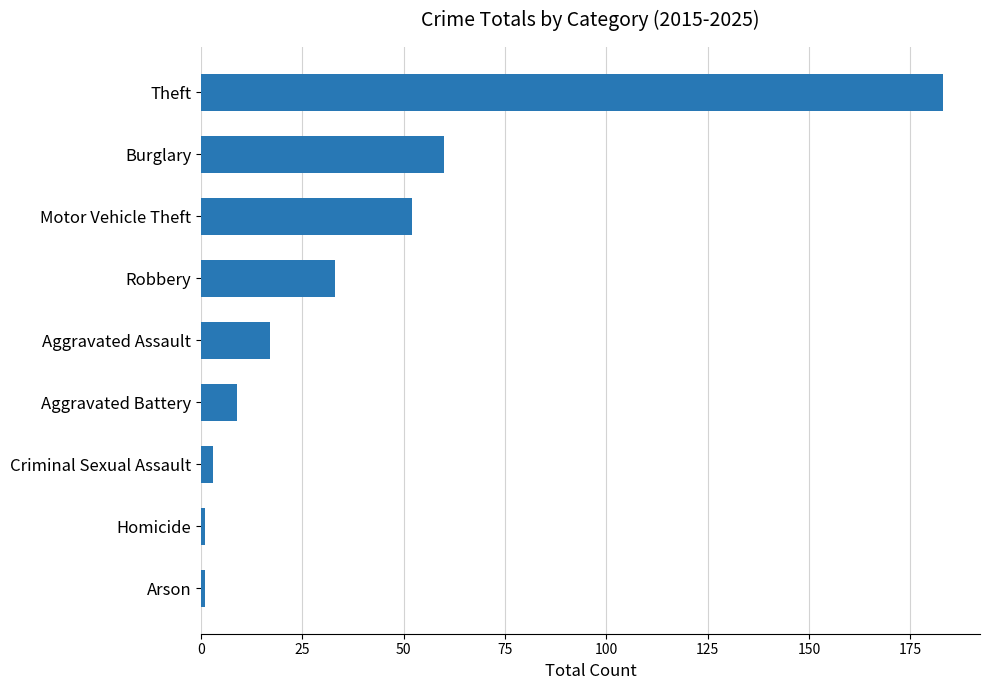

What is the change in value from Robbery to Aggravated Assault?

-16